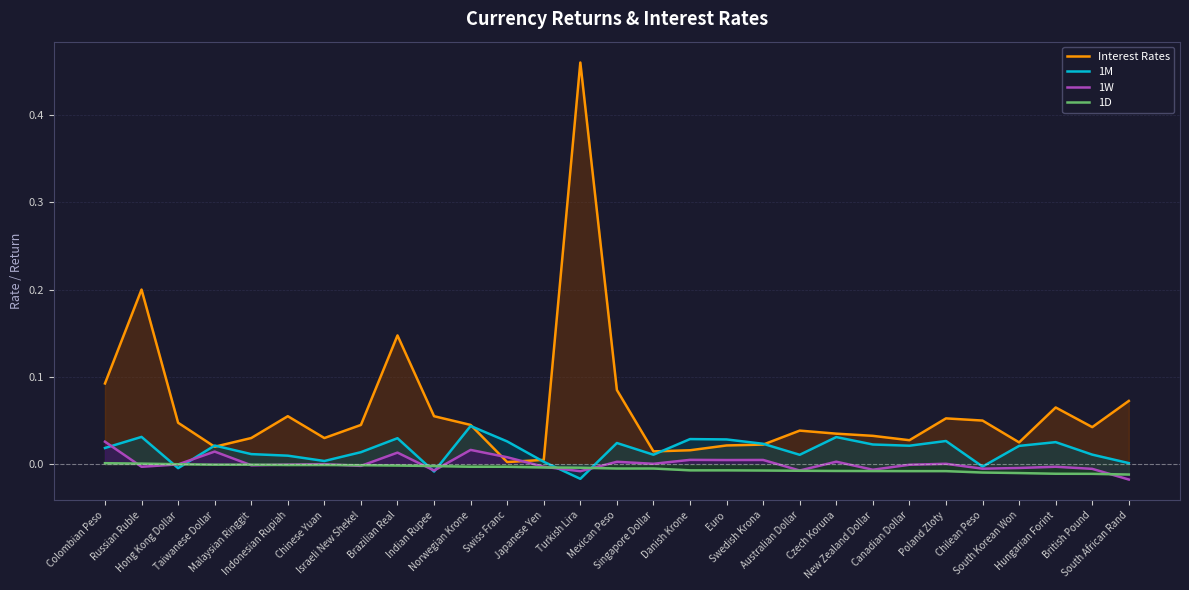

Where is the first local minimum for Interest Rates?

Taiwanese Dollar